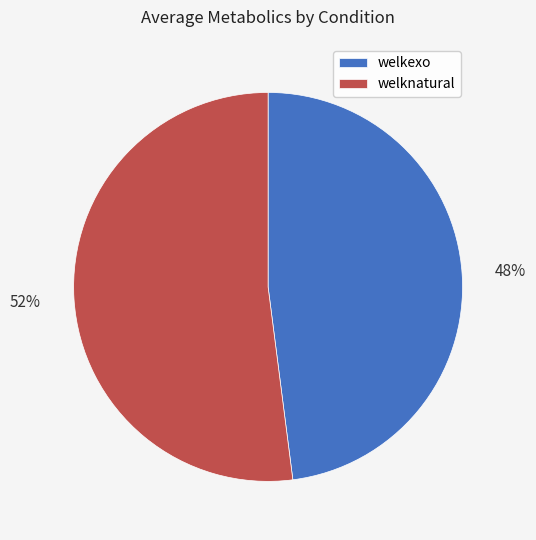

Combined, do welknatural and welkexo account for over 50%?

Yes